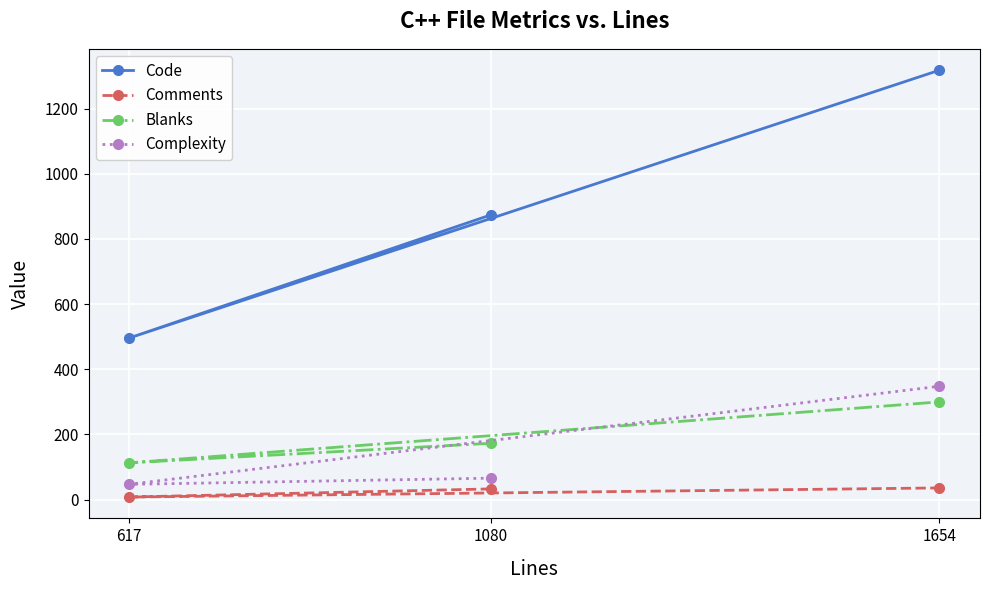

At which category is the sum across all series the highest?

1654